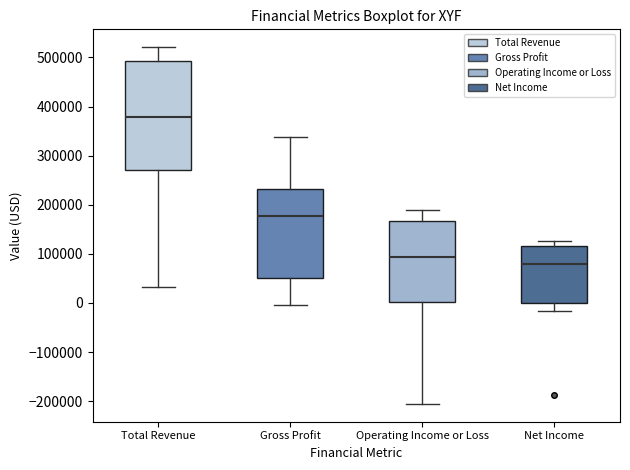

Which box is the tallest, from its lower edge to its upper edge?

Total Revenue